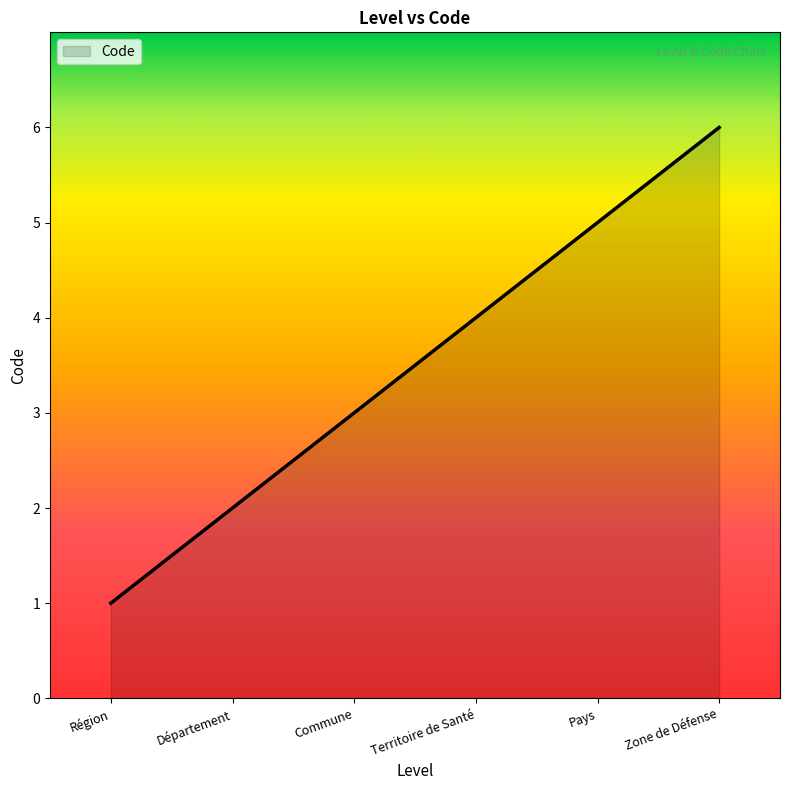

List the labels in order of value, smallest first.

Région, Département, Commune, Territoire de Santé, Pays, Zone de Défense